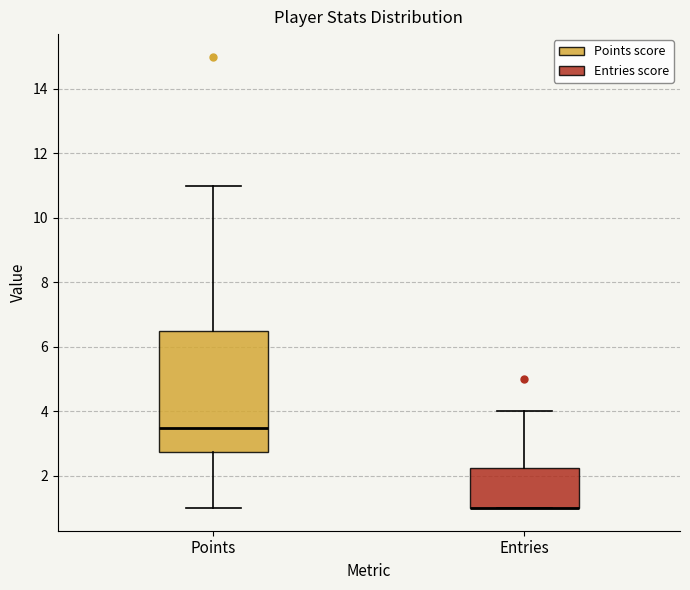

Which box is the tallest, from its lower edge to its upper edge?

Points